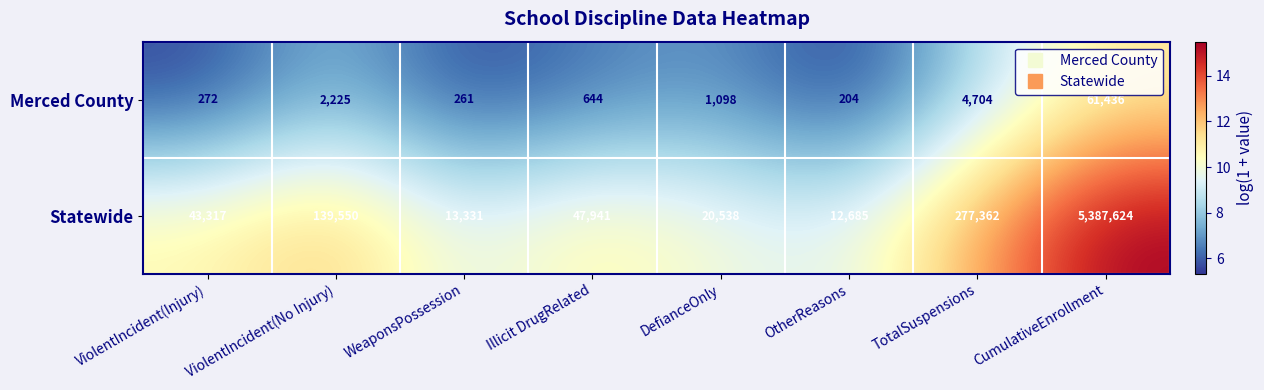

At ViolentIncident(Injury), list the series in order from largest to smallest.

Statewide, Merced County